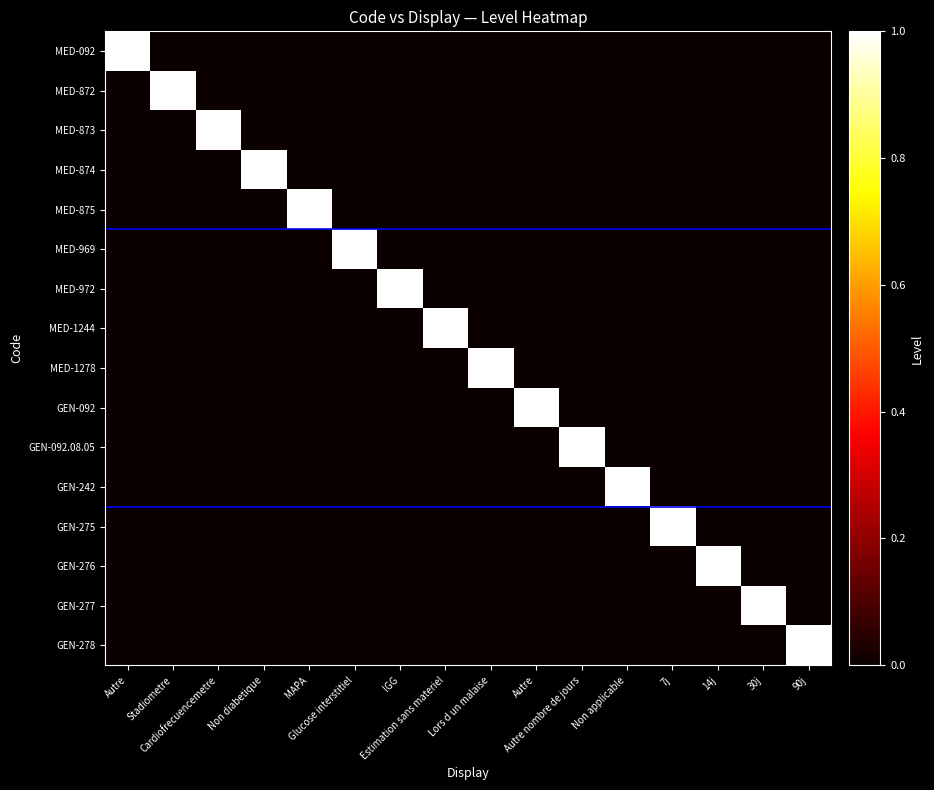

Reading left to right, list all the values displayed in this chart.

MED-092: Autre=1	Stadiometre=0	Cardiofrecuencemetre=0	Non diabetique=0	MAPA=0	Glucose interstitiel=0	IGG=0	Estimation sans materiel=0	Lors d un malaise=0	Autre=0	Autre nombre de jours=0	Non applicable=0	7j=0	14j=0	30j=0	90j=0
MED-872: Autre=0	Stadiometre=1	Cardiofrecuencemetre=0	Non diabetique=0	MAPA=0	Glucose interstitiel=0	IGG=0	Estimation sans materiel=0	Lors d un malaise=0	Autre=0	Autre nombre de jours=0	Non applicable=0	7j=0	14j=0	30j=0	90j=0
MED-873: Autre=0	Stadiometre=0	Cardiofrecuencemetre=1	Non diabetique=0	MAPA=0	Glucose interstitiel=0	IGG=0	Estimation sans materiel=0	Lors d un malaise=0	Autre=0	Autre nombre de jours=0	Non applicable=0	7j=0	14j=0	30j=0	90j=0
MED-874: Autre=0	Stadiometre=0	Cardiofrecuencemetre=0	Non diabetique=1	MAPA=0	Glucose interstitiel=0	IGG=0	Estimation sans materiel=0	Lors d un malaise=0	Autre=0	Autre nombre de jours=0	Non applicable=0	7j=0	14j=0	30j=0	90j=0
MED-875: Autre=0	Stadiometre=0	Cardiofrecuencemetre=0	Non diabetique=0	MAPA=1	Glucose interstitiel=0	IGG=0	Estimation sans materiel=0	Lors d un malaise=0	Autre=0	Autre nombre de jours=0	Non applicable=0	7j=0	14j=0	30j=0	90j=0
MED-969: Autre=0	Stadiometre=0	Cardiofrecuencemetre=0	Non diabetique=0	MAPA=0	Glucose interstitiel=1	IGG=0	Estimation sans materiel=0	Lors d un malaise=0	Autre=0	Autre nombre de jours=0	Non applicable=0	7j=0	14j=0	30j=0	90j=0
MED-972: Autre=0	Stadiometre=0	Cardiofrecuencemetre=0	Non diabetique=0	MAPA=0	Glucose interstitiel=0	IGG=1	Estimation sans materiel=0	Lors d un malaise=0	Autre=0	Autre nombre de jours=0	Non applicable=0	7j=0	14j=0	30j=0	90j=0
MED-1244: Autre=0	Stadiometre=0	Cardiofrecuencemetre=0	Non diabetique=0	MAPA=0	Glucose interstitiel=0	IGG=0	Estimation sans materiel=1	Lors d un malaise=0	Autre=0	Autre nombre de jours=0	Non applicable=0	7j=0	14j=0	30j=0	90j=0
MED-1278: Autre=0	Stadiometre=0	Cardiofrecuencemetre=0	Non diabetique=0	MAPA=0	Glucose interstitiel=0	IGG=0	Estimation sans materiel=0	Lors d un malaise=1	Autre=0	Autre nombre de jours=0	Non applicable=0	7j=0	14j=0	30j=0	90j=0
GEN-092: Autre=0	Stadiometre=0	Cardiofrecuencemetre=0	Non diabetique=0	MAPA=0	Glucose interstitiel=0	IGG=0	Estimation sans materiel=0	Lors d un malaise=0	Autre=1	Autre nombre de jours=0	Non applicable=0	7j=0	14j=0	30j=0	90j=0
GEN-092.08.05: Autre=0	Stadiometre=0	Cardiofrecuencemetre=0	Non diabetique=0	MAPA=0	Glucose interstitiel=0	IGG=0	Estimation sans materiel=0	Lors d un malaise=0	Autre=0	Autre nombre de jours=1	Non applicable=0	7j=0	14j=0	30j=0	90j=0
GEN-242: Autre=0	Stadiometre=0	Cardiofrecuencemetre=0	Non diabetique=0	MAPA=0	Glucose interstitiel=0	IGG=0	Estimation sans materiel=0	Lors d un malaise=0	Autre=0	Autre nombre de jours=0	Non applicable=1	7j=0	14j=0	30j=0	90j=0
GEN-275: Autre=0	Stadiometre=0	Cardiofrecuencemetre=0	Non diabetique=0	MAPA=0	Glucose interstitiel=0	IGG=0	Estimation sans materiel=0	Lors d un malaise=0	Autre=0	Autre nombre de jours=0	Non applicable=0	7j=1	14j=0	30j=0	90j=0
GEN-276: Autre=0	Stadiometre=0	Cardiofrecuencemetre=0	Non diabetique=0	MAPA=0	Glucose interstitiel=0	IGG=0	Estimation sans materiel=0	Lors d un malaise=0	Autre=0	Autre nombre de jours=0	Non applicable=0	7j=0	14j=1	30j=0	90j=0
GEN-277: Autre=0	Stadiometre=0	Cardiofrecuencemetre=0	Non diabetique=0	MAPA=0	Glucose interstitiel=0	IGG=0	Estimation sans materiel=0	Lors d un malaise=0	Autre=0	Autre nombre de jours=0	Non applicable=0	7j=0	14j=0	30j=1	90j=0
GEN-278: Autre=0	Stadiometre=0	Cardiofrecuencemetre=0	Non diabetique=0	MAPA=0	Glucose interstitiel=0	IGG=0	Estimation sans materiel=0	Lors d un malaise=0	Autre=0	Autre nombre de jours=0	Non applicable=0	7j=0	14j=0	30j=0	90j=1